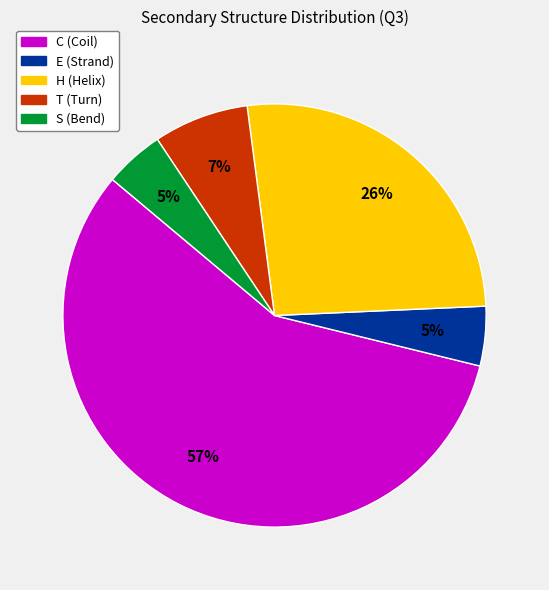

Combined, do C (Coil) and T (Turn) account for over 50%?

Yes